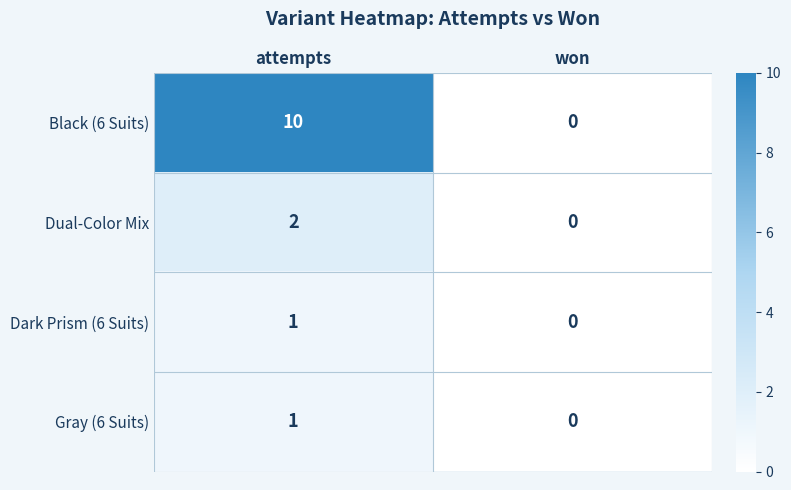

What is the difference between the maximum and minimum values in the Black (6 Suits) series?

10